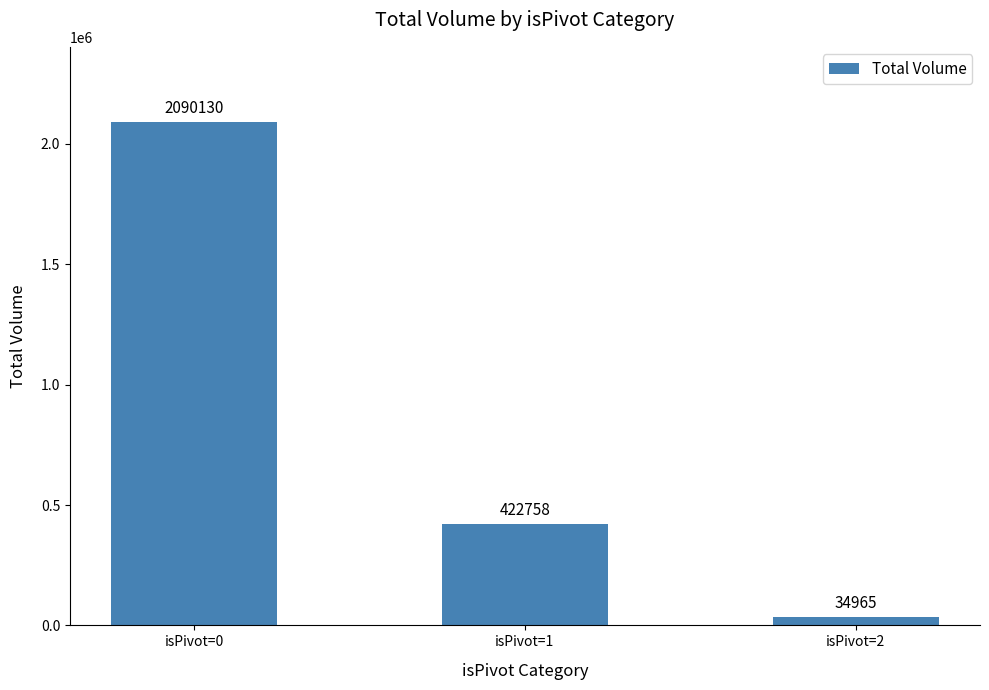

At which label is the value closest to 1062547?

isPivot=1